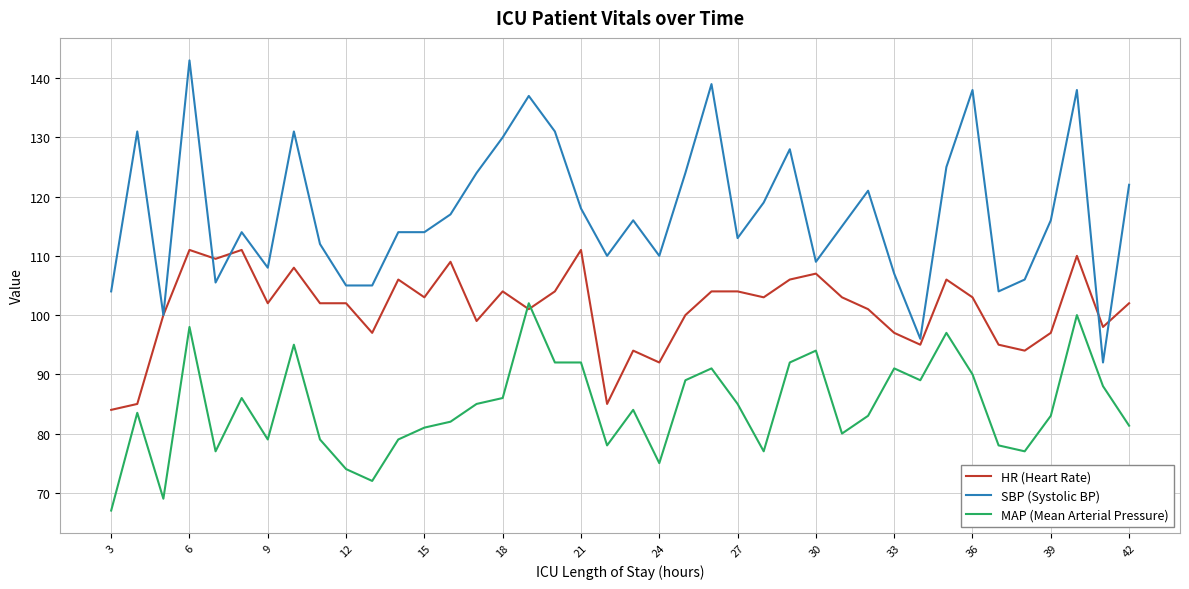

What is the difference between the second highest and minimum values in the SBP (Systolic BP) series?

47.0